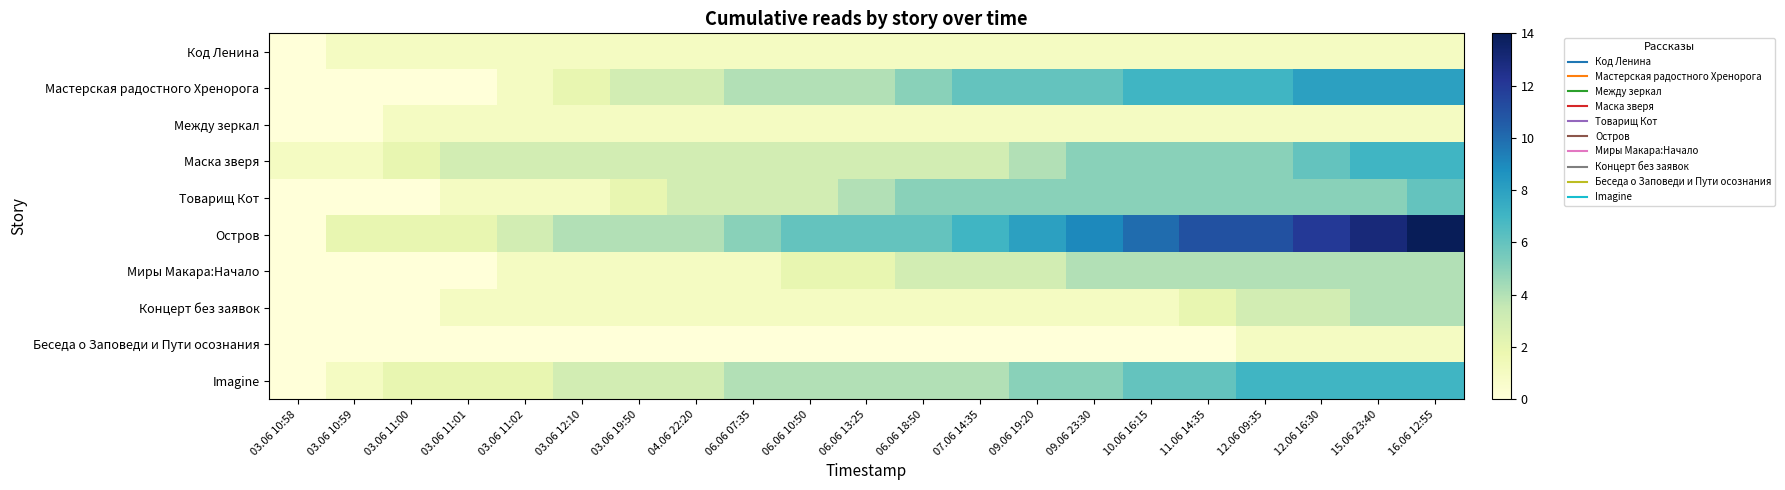

Reading left to right, what are all the values shown in this chart?

Код Ленина: 03.06 10:58=0	03.06 10:59=1	03.06 11:00=1	03.06 11:01=1	03.06 11:02=1	03.06 12:10=1	03.06 19:50=1	04.06 22:20=1	06.06 07:35=1	06.06 10:50=1	06.06 13:25=1	06.06 18:50=1	07.06 14:35=1	09.06 19:20=1	09.06 23:30=1	10.06 16:15=1	11.06 14:35=1	12.06 09:35=1	12.06 16:30=1	15.06 23:40=1	16.06 12:55=1
Мастерская радостного Хренорога: 03.06 10:58=0	03.06 10:59=0	03.06 11:00=0	03.06 11:01=0	03.06 11:02=1	03.06 12:10=2	03.06 19:50=3	04.06 22:20=3	06.06 07:35=4	06.06 10:50=4	06.06 13:25=4	06.06 18:50=5	07.06 14:35=6	09.06 19:20=6	09.06 23:30=6	10.06 16:15=7	11.06 14:35=7	12.06 09:35=7	12.06 16:30=8	15.06 23:40=8	16.06 12:55=8
Между зеркал: 03.06 10:58=0	03.06 10:59=0	03.06 11:00=1	03.06 11:01=1	03.06 11:02=1	03.06 12:10=1	03.06 19:50=1	04.06 22:20=1	06.06 07:35=1	06.06 10:50=1	06.06 13:25=1	06.06 18:50=1	07.06 14:35=1	09.06 19:20=1	09.06 23:30=1	10.06 16:15=1	11.06 14:35=1	12.06 09:35=1	12.06 16:30=1	15.06 23:40=1	16.06 12:55=1
Маска зверя: 03.06 10:58=1	03.06 10:59=1	03.06 11:00=2	03.06 11:01=3	03.06 11:02=3	03.06 12:10=3	03.06 19:50=3	04.06 22:20=3	06.06 07:35=3	06.06 10:50=3	06.06 13:25=3	06.06 18:50=3	07.06 14:35=3	09.06 19:20=4	09.06 23:30=5	10.06 16:15=5	11.06 14:35=5	12.06 09:35=5	12.06 16:30=6	15.06 23:40=7	16.06 12:55=7
Товарищ Кот: 03.06 10:58=0	03.06 10:59=0	03.06 11:00=0	03.06 11:01=1	03.06 11:02=1	03.06 12:10=1	03.06 19:50=2	04.06 22:20=3	06.06 07:35=3	06.06 10:50=3	06.06 13:25=4	06.06 18:50=5	07.06 14:35=5	09.06 19:20=5	09.06 23:30=5	10.06 16:15=5	11.06 14:35=5	12.06 09:35=5	12.06 16:30=5	15.06 23:40=5	16.06 12:55=6
Остров: 03.06 10:58=0	03.06 10:59=2	03.06 11:00=2	03.06 11:01=2	03.06 11:02=3	03.06 12:10=4	03.06 19:50=4	04.06 22:20=4	06.06 07:35=5	06.06 10:50=6	06.06 13:25=6	06.06 18:50=6	07.06 14:35=7	09.06 19:20=8	09.06 23:30=9	10.06 16:15=10	11.06 14:35=11	12.06 09:35=11	12.06 16:30=12	15.06 23:40=13	16.06 12:55=14
Миры Макара:Начало: 03.06 10:58=0	03.06 10:59=0	03.06 11:00=0	03.06 11:01=0	03.06 11:02=1	03.06 12:10=1	03.06 19:50=1	04.06 22:20=1	06.06 07:35=1	06.06 10:50=2	06.06 13:25=2	06.06 18:50=3	07.06 14:35=3	09.06 19:20=3	09.06 23:30=4	10.06 16:15=4	11.06 14:35=4	12.06 09:35=4	12.06 16:30=4	15.06 23:40=4	16.06 12:55=4
Концерт без заявок: 03.06 10:58=0	03.06 10:59=0	03.06 11:00=0	03.06 11:01=1	03.06 11:02=1	03.06 12:10=1	03.06 19:50=1	04.06 22:20=1	06.06 07:35=1	06.06 10:50=1	06.06 13:25=1	06.06 18:50=1	07.06 14:35=1	09.06 19:20=1	09.06 23:30=1	10.06 16:15=1	11.06 14:35=2	12.06 09:35=3	12.06 16:30=3	15.06 23:40=4	16.06 12:55=4
Беседа о Заповеди и Пути осознания: 03.06 10:58=0	03.06 10:59=0	03.06 11:00=0	03.06 11:01=0	03.06 11:02=0	03.06 12:10=0	03.06 19:50=0	04.06 22:20=0	06.06 07:35=0	06.06 10:50=0	06.06 13:25=0	06.06 18:50=0	07.06 14:35=0	09.06 19:20=0	09.06 23:30=0	10.06 16:15=0	11.06 14:35=0	12.06 09:35=1	12.06 16:30=1	15.06 23:40=1	16.06 12:55=1
Imagine: 03.06 10:58=0	03.06 10:59=1	03.06 11:00=2	03.06 11:01=2	03.06 11:02=2	03.06 12:10=3	03.06 19:50=3	04.06 22:20=3	06.06 07:35=4	06.06 10:50=4	06.06 13:25=4	06.06 18:50=4	07.06 14:35=4	09.06 19:20=5	09.06 23:30=5	10.06 16:15=6	11.06 14:35=6	12.06 09:35=7	12.06 16:30=7	15.06 23:40=7	16.06 12:55=7